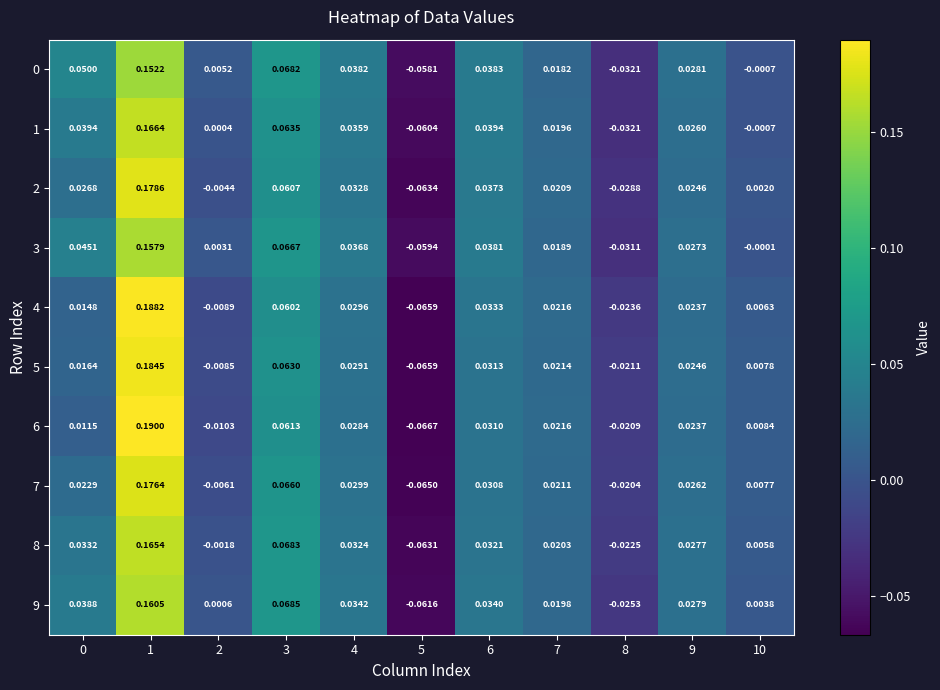

Count the number of categories in the chart.

11